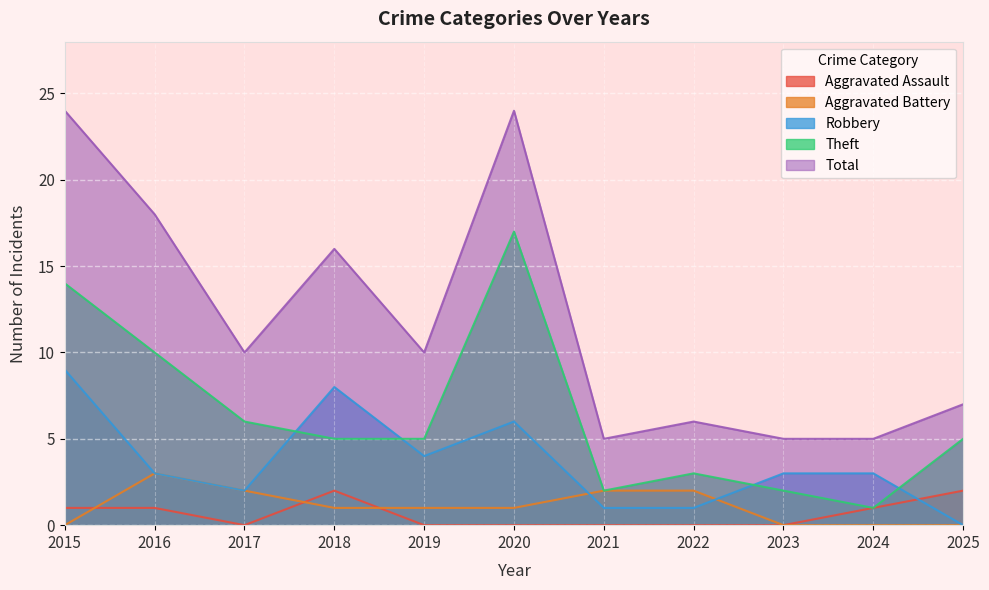

Is it true that Theft equals 17 at 2020?

True